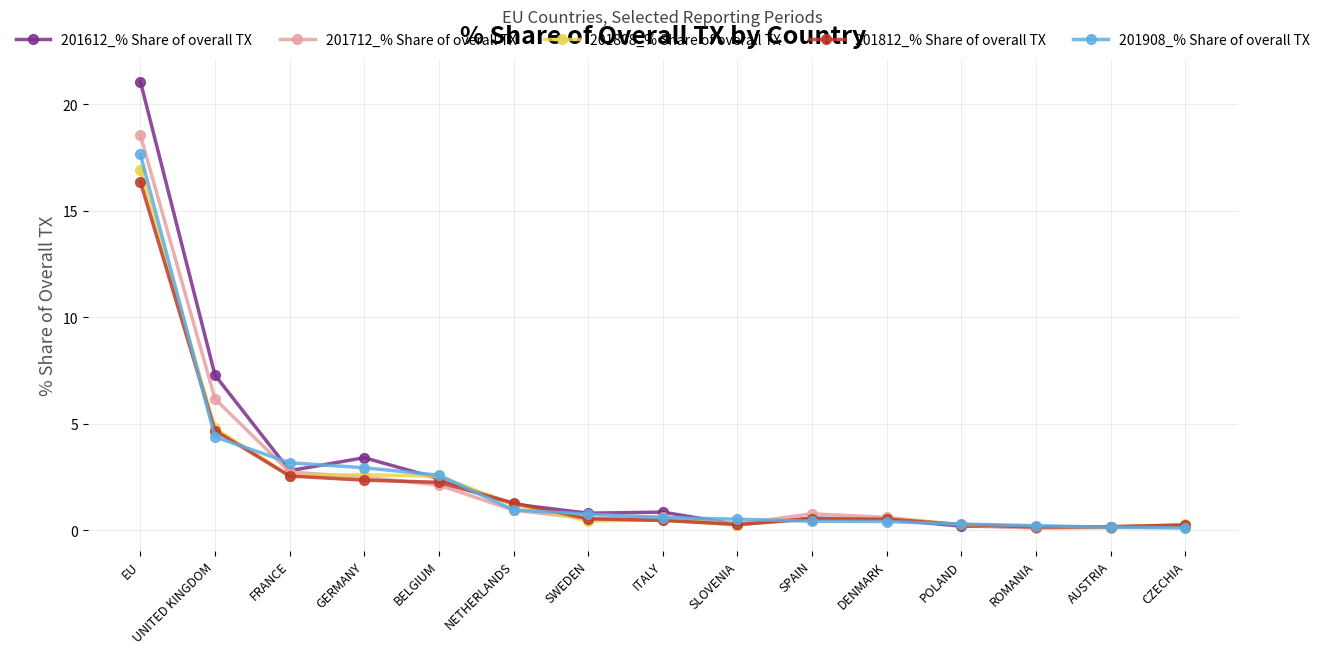

What position from the right is UNITED KINGDOM?

14